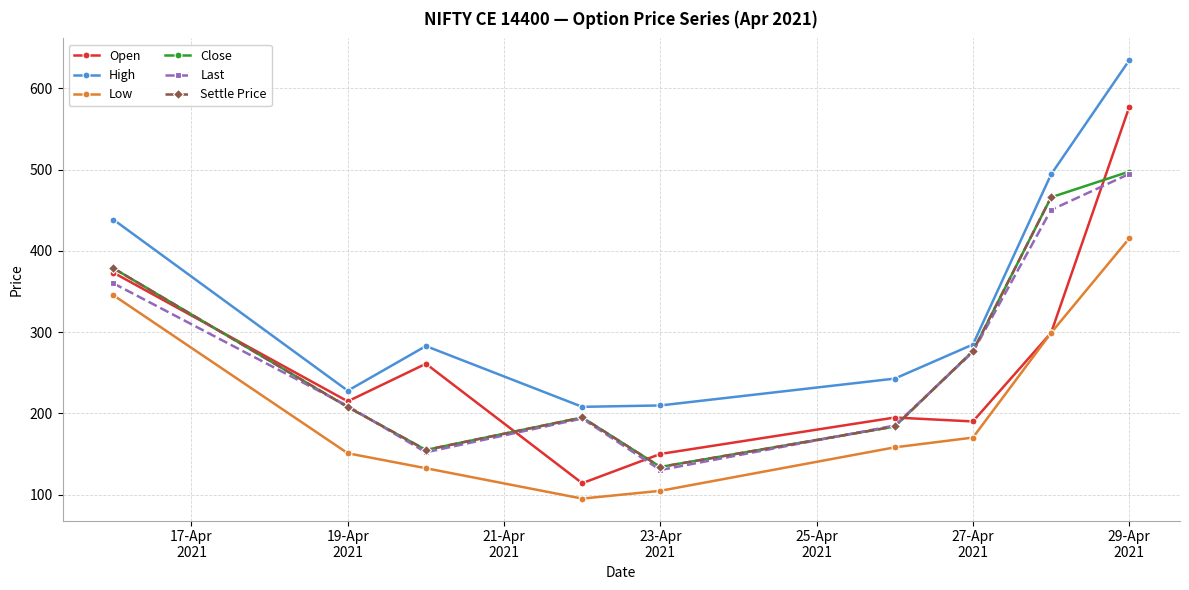

List the series in order of their peak value, highest first.

High, Open, Close, Last, Settle Price, Low